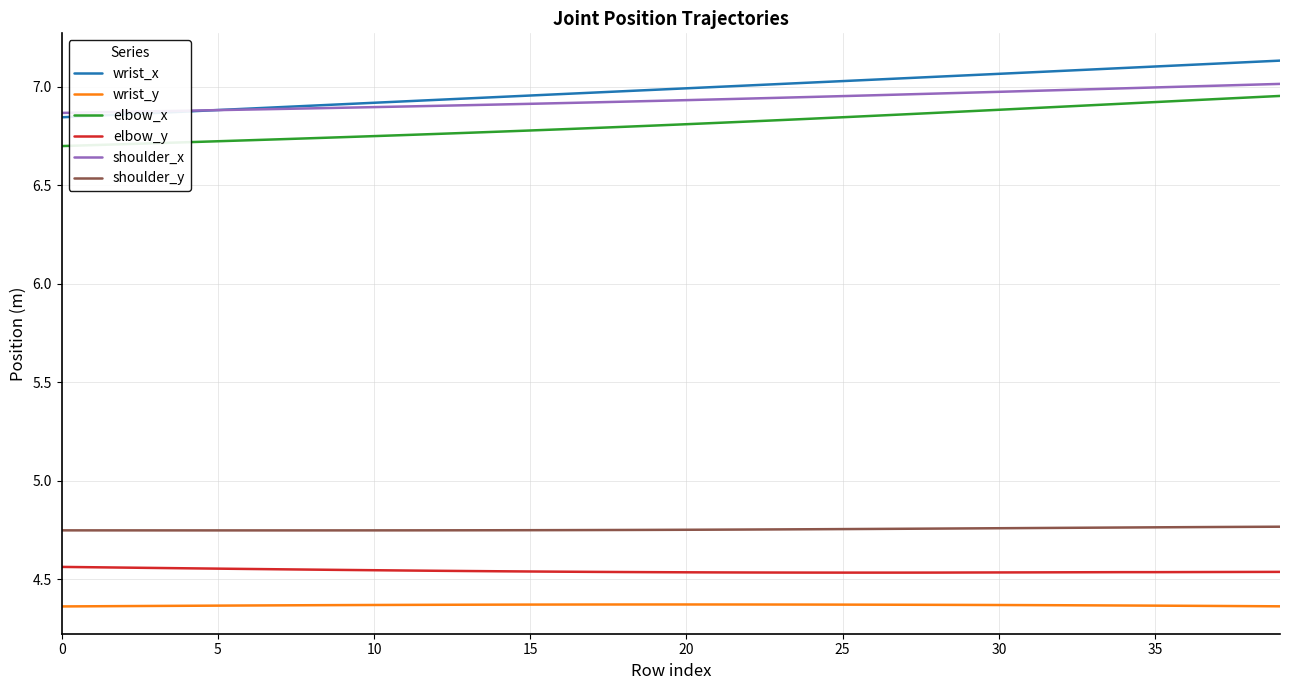

Which series has the largest range (max minus min)?

wrist_x